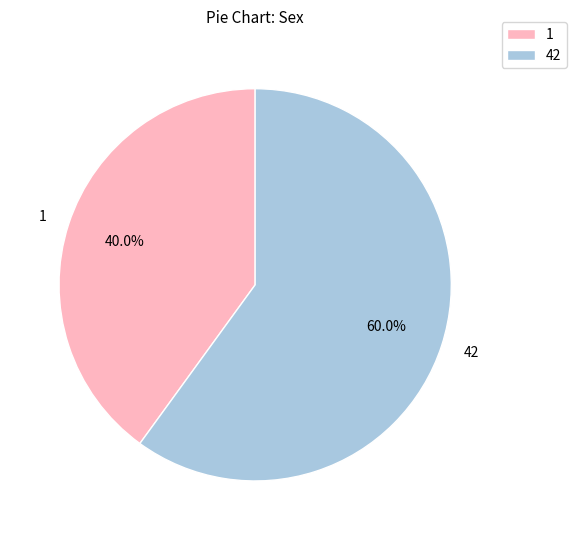

What percentage is the 42 slice, to the nearest percent?

60%